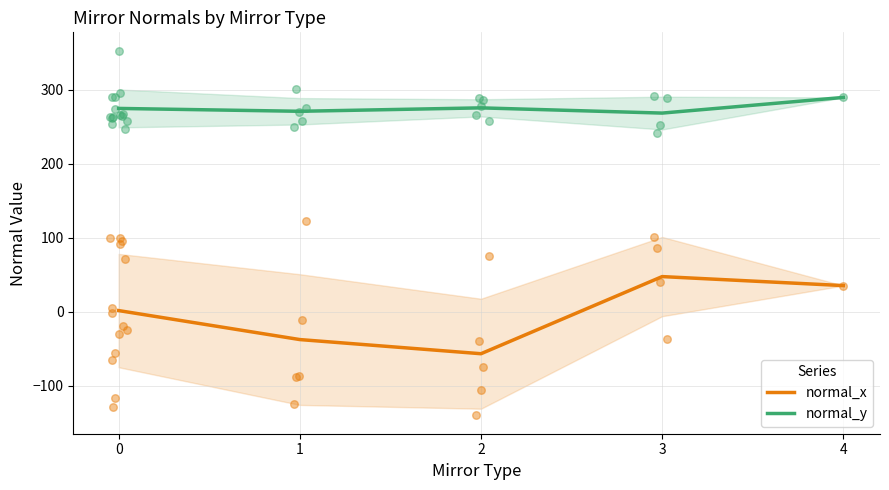

Which series has the widest spread of Y values?

normal_x